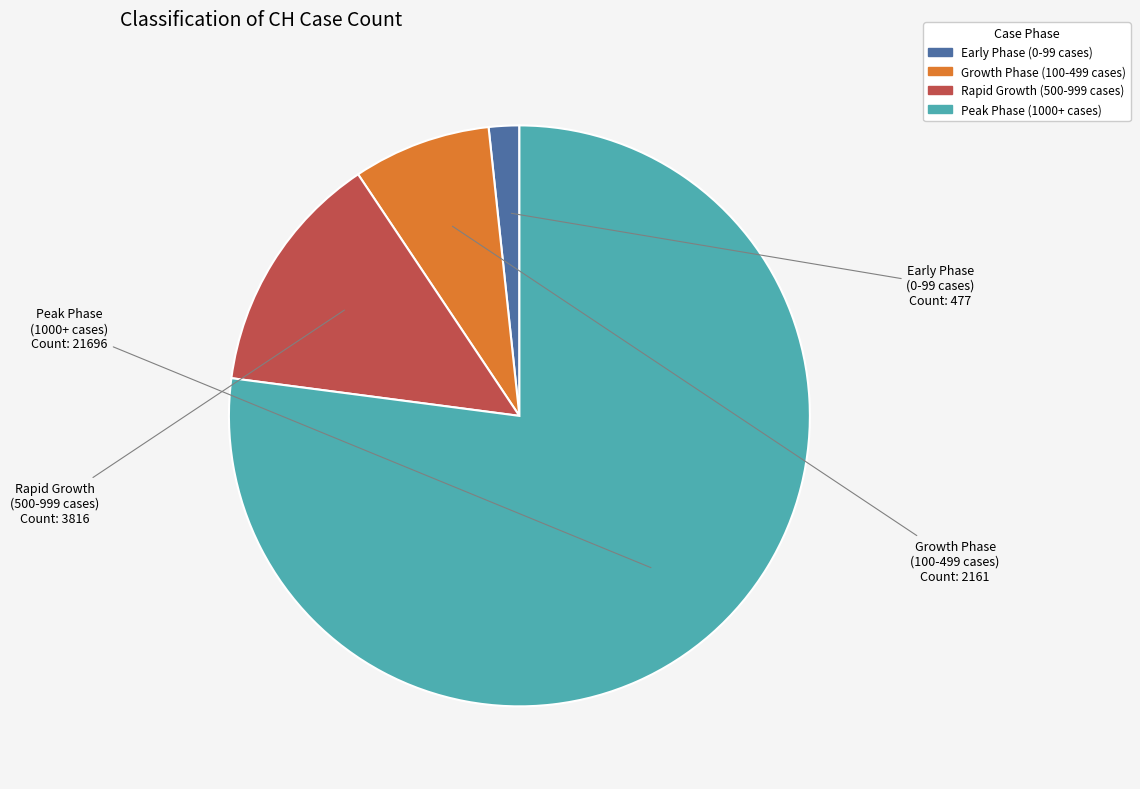

Rank the categories by value from highest to lowest.

Peak Phase (1000+ cases), Rapid Growth (500-999 cases), Growth Phase (100-499 cases), Early Phase (0-99 cases)